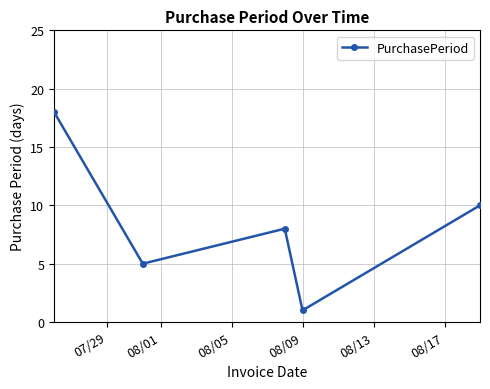

Reading right to left, what are all the values shown in this chart?

10	1	8	5	18